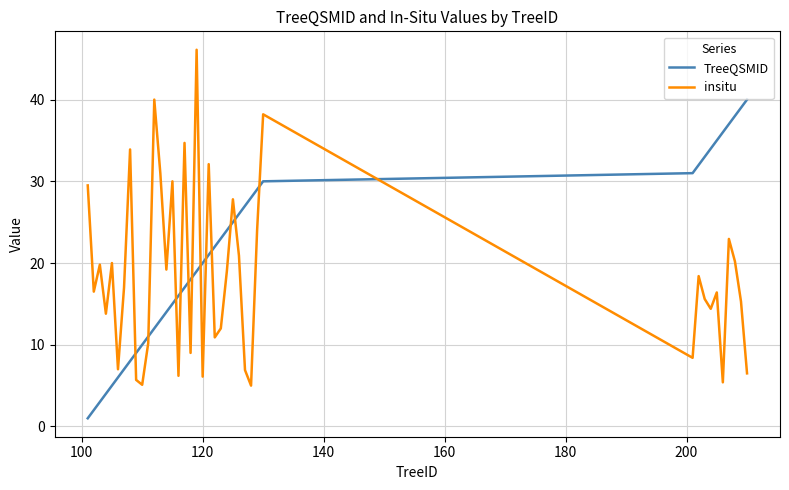

List the series in order of their peak value, highest first.

insitu, TreeQSMID